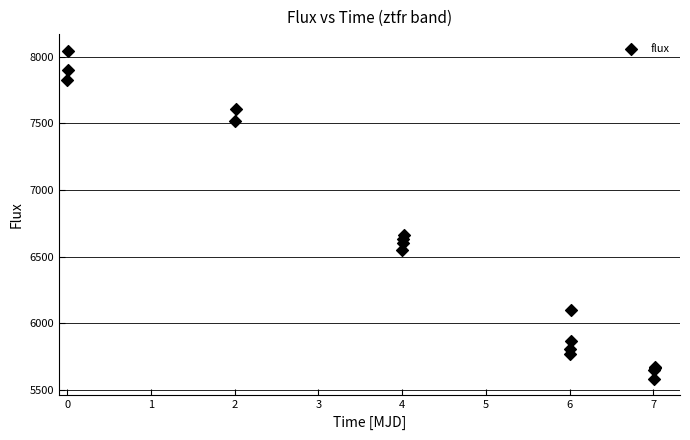

What Y value in the scatter plot is closest to 6814?

6662.0